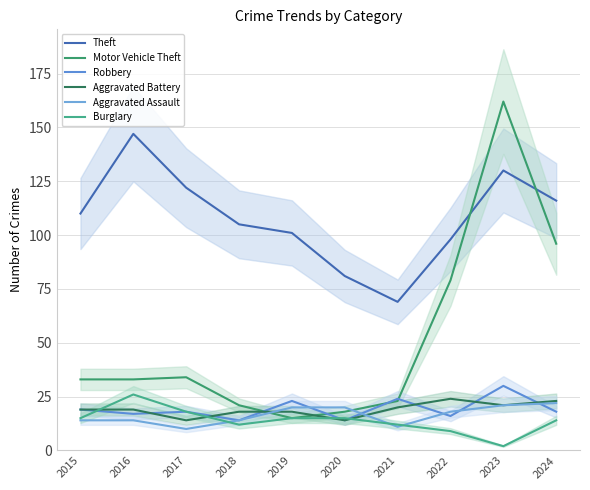

How many intersections are there between Aggravated Battery and Motor Vehicle Theft?

2